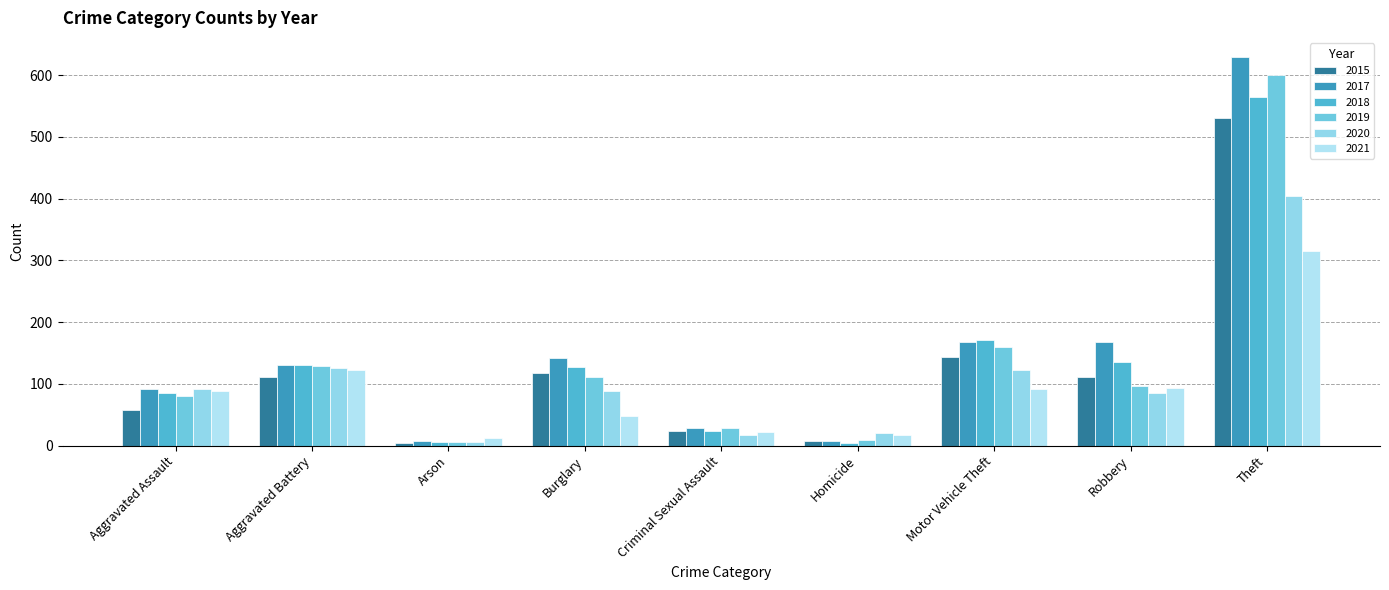

Between Aggravated Battery and Criminal Sexual Assault, which series saw the biggest shift?

2018